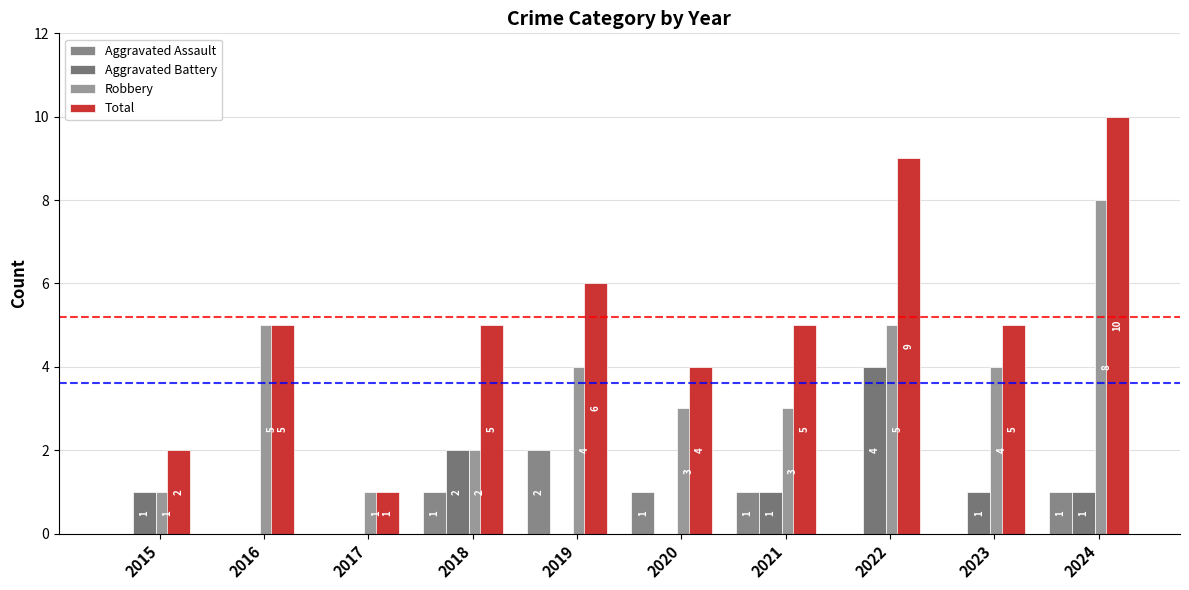

Which series has the widest spread of values?

Total